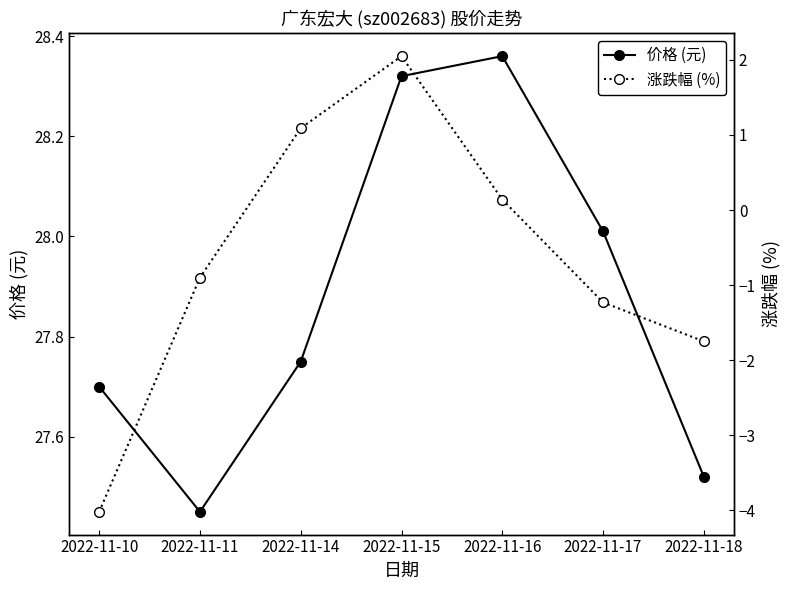

The value of 价格 (元) at 2022-11-16 is 28.4. True or false?

True